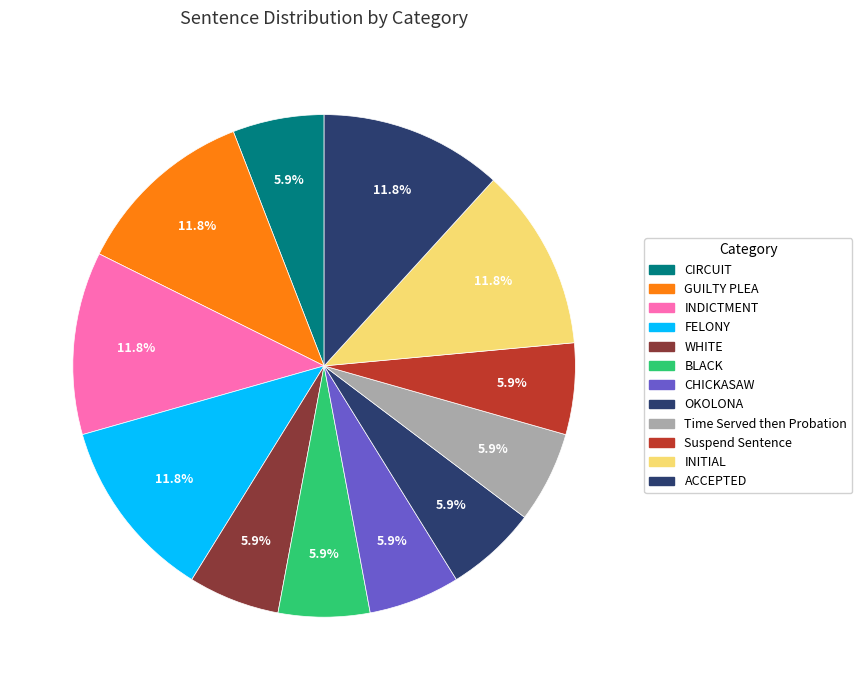

How many slices are in this pie chart?

12